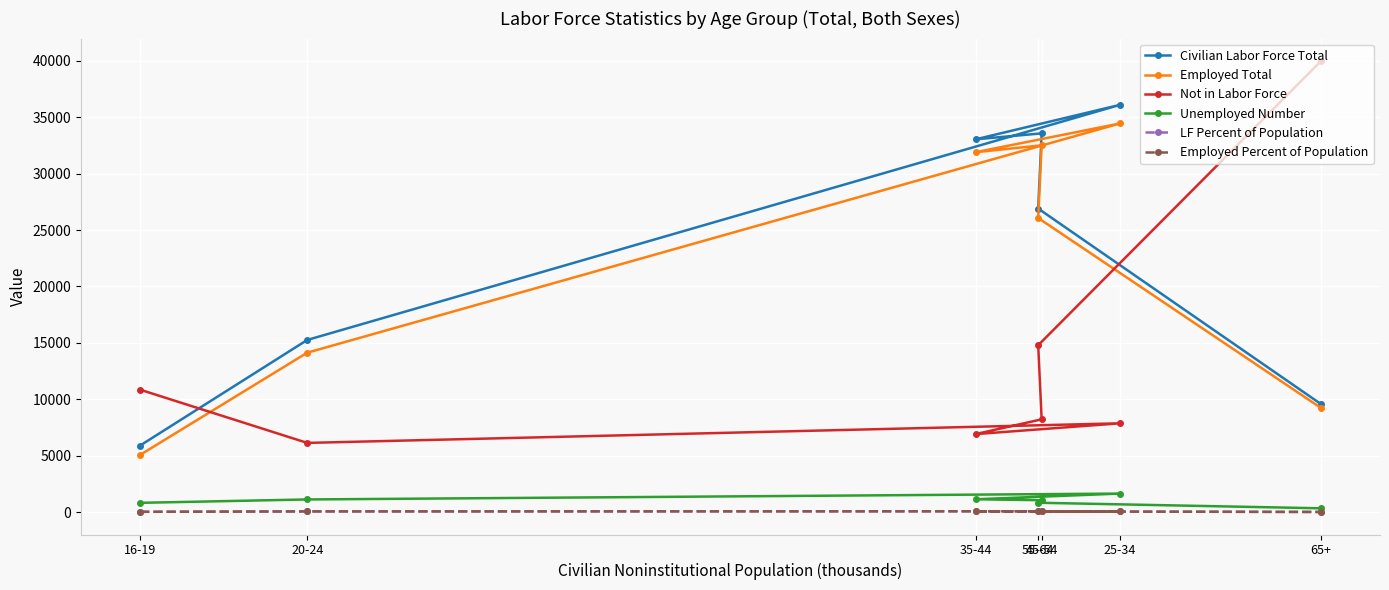

Which series has the largest total across all categories?

Civilian Labor Force Total